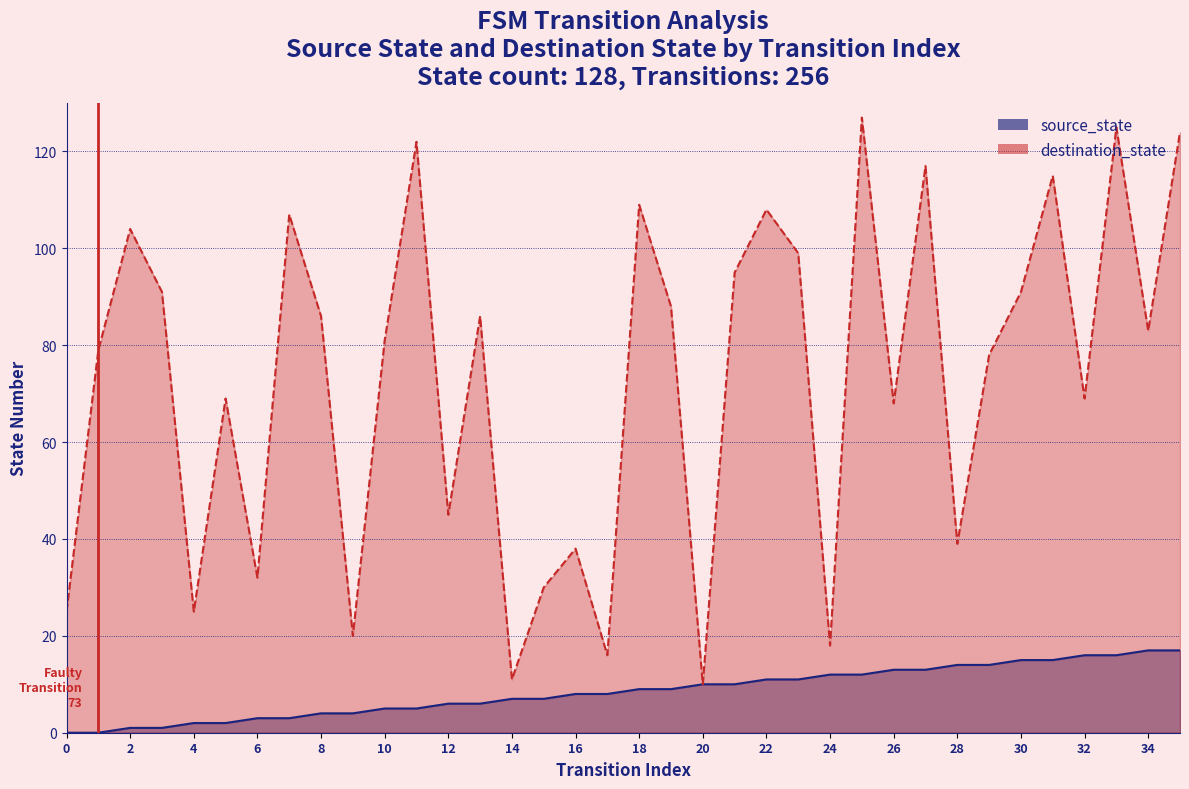

Which series has the largest range (max minus min)?

destination_state